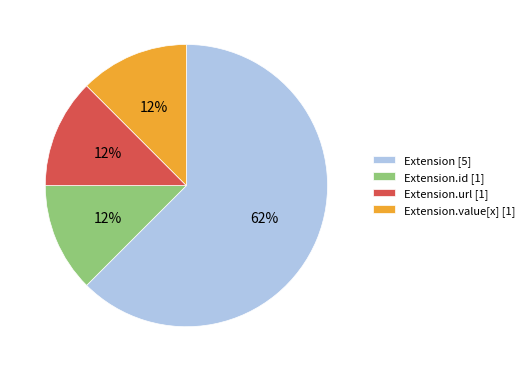

How many segments does this pie chart have?

4